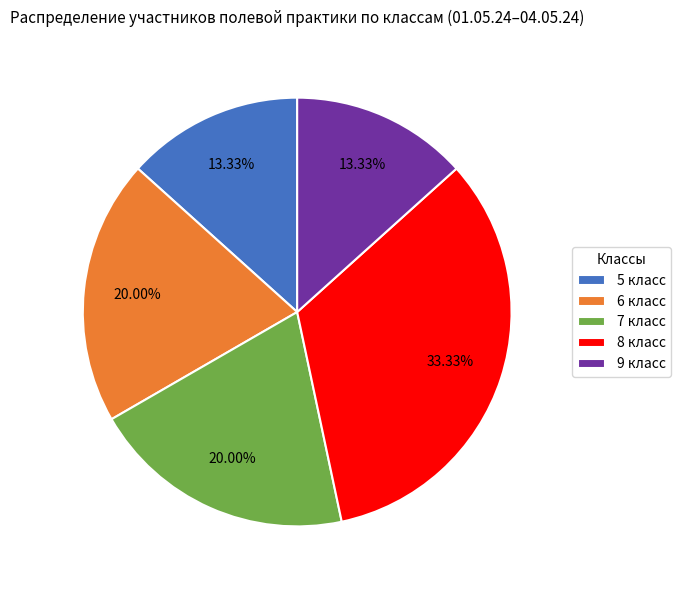

Which has a higher value, 6 класс or 9 класс?

6 класс